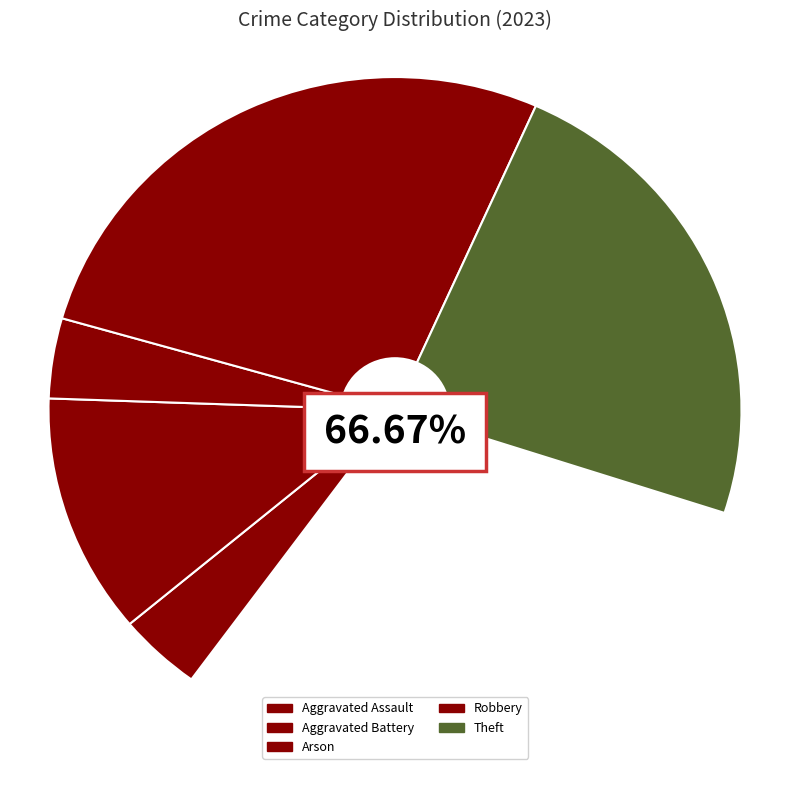

Is it true that Theft is 28% of the pie?

False